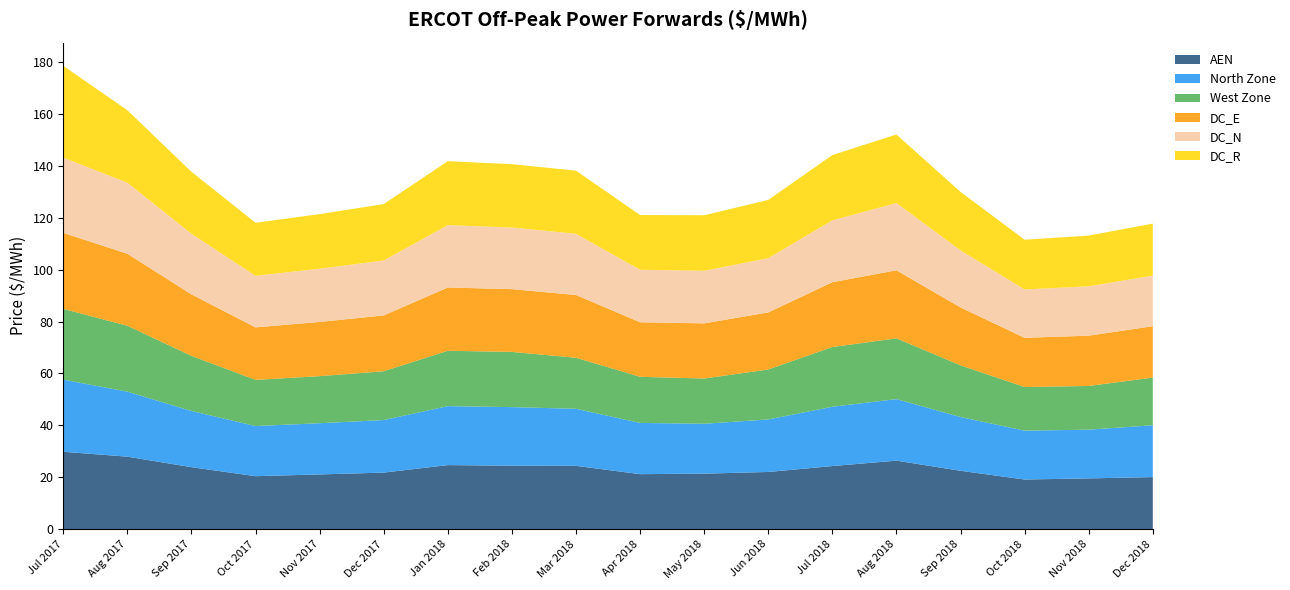

Reading right to left, what are all the values shown in this chart?

AEN: 20.1	19.6	19.1	22.5	26.4	24.3	22.1	21.4	21.2	24.4	24.5	24.7	21.8	21.1	20.4	23.9	27.9	29.8
North Zone: 20.0	18.8	18.8	20.7	23.7	22.9	20.2	19.2	19.8	22.0	22.6	22.7	20.3	19.7	19.3	21.7	25.1	27.8
West Zone: 18.4	16.9	16.8	19.9	23.4	23.0	19.2	17.4	17.8	19.7	21.3	21.3	18.8	18.1	17.8	21.2	25.4	27.3
DC_E: 19.8	19.4	19.0	22.3	26.2	25.0	22.0	21.3	21.0	24.2	24.2	24.4	21.5	20.9	20.2	23.7	27.8	29.3
DC_N: 19.5	19.0	18.6	22.0	25.9	23.8	20.9	20.3	20.2	23.6	23.7	24.0	21.2	20.5	19.9	23.4	27.4	29.0
DC_R: 20.1	19.6	19.2	22.5	26.4	25.2	22.5	21.4	21.1	24.3	24.4	24.7	21.7	21.1	20.4	23.9	27.9	35.4